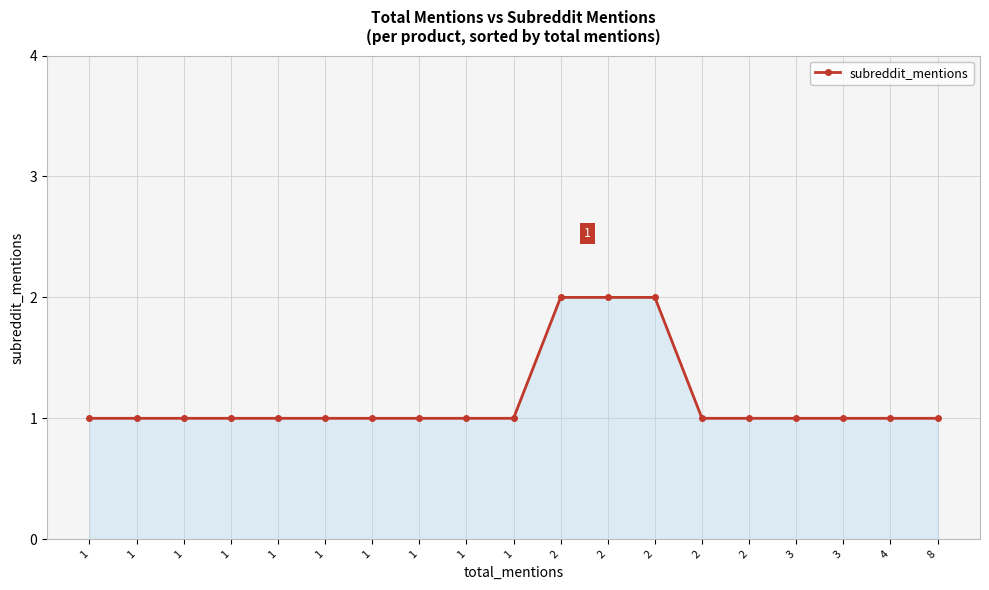

Count the values in the range 1 to 2.

19